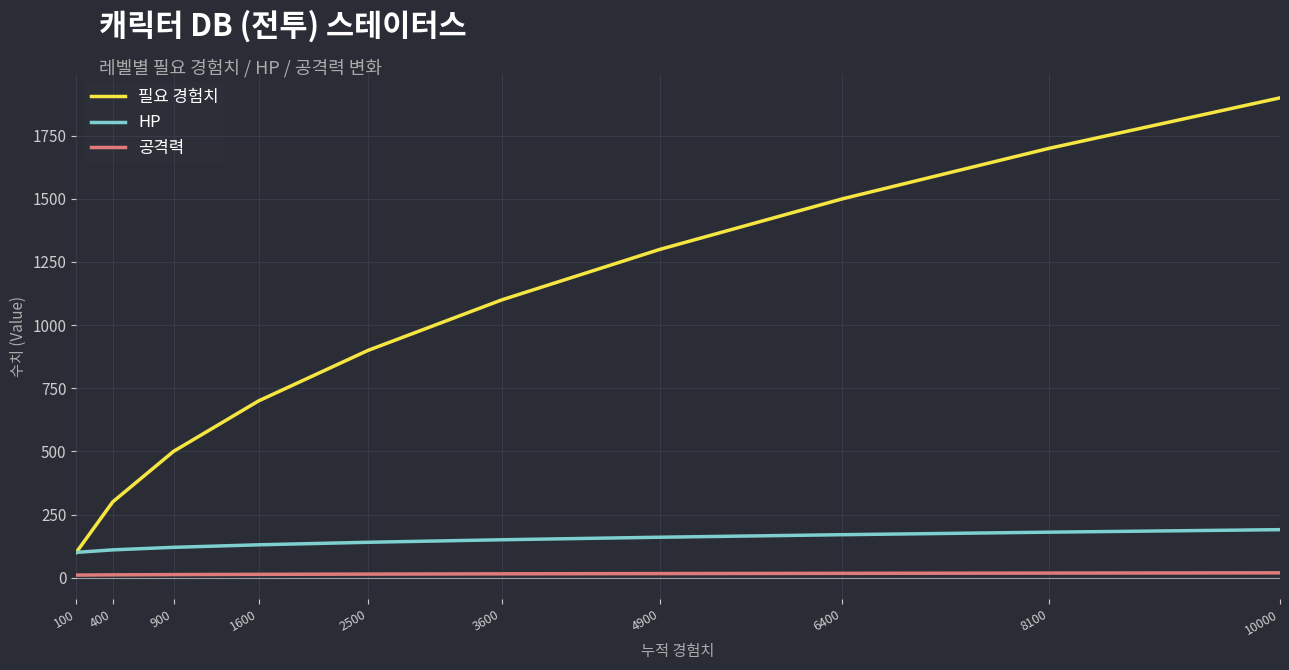

Is it true that 필요 경험치 equals 1134 at 1600?

False